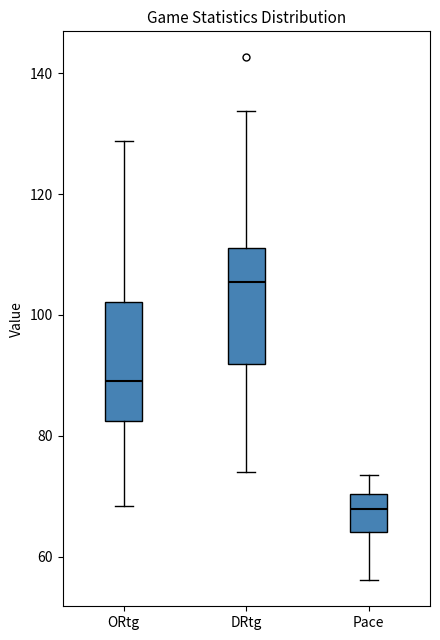

Reading left to right, transcribe this box plot: for each box, give where its median line is, the range the box spans, and where its two whiskers end, as read against the y-axis. The values are not printed on the chart, so give them approximately, as read against the axis.

ORtg: median 90, box 82 to 102, whiskers 68 to 128
DRtg: median 106, box 92 to 112, whiskers 74 to 134
Pace: median 68, box 64 to 70, whiskers 56 to 74